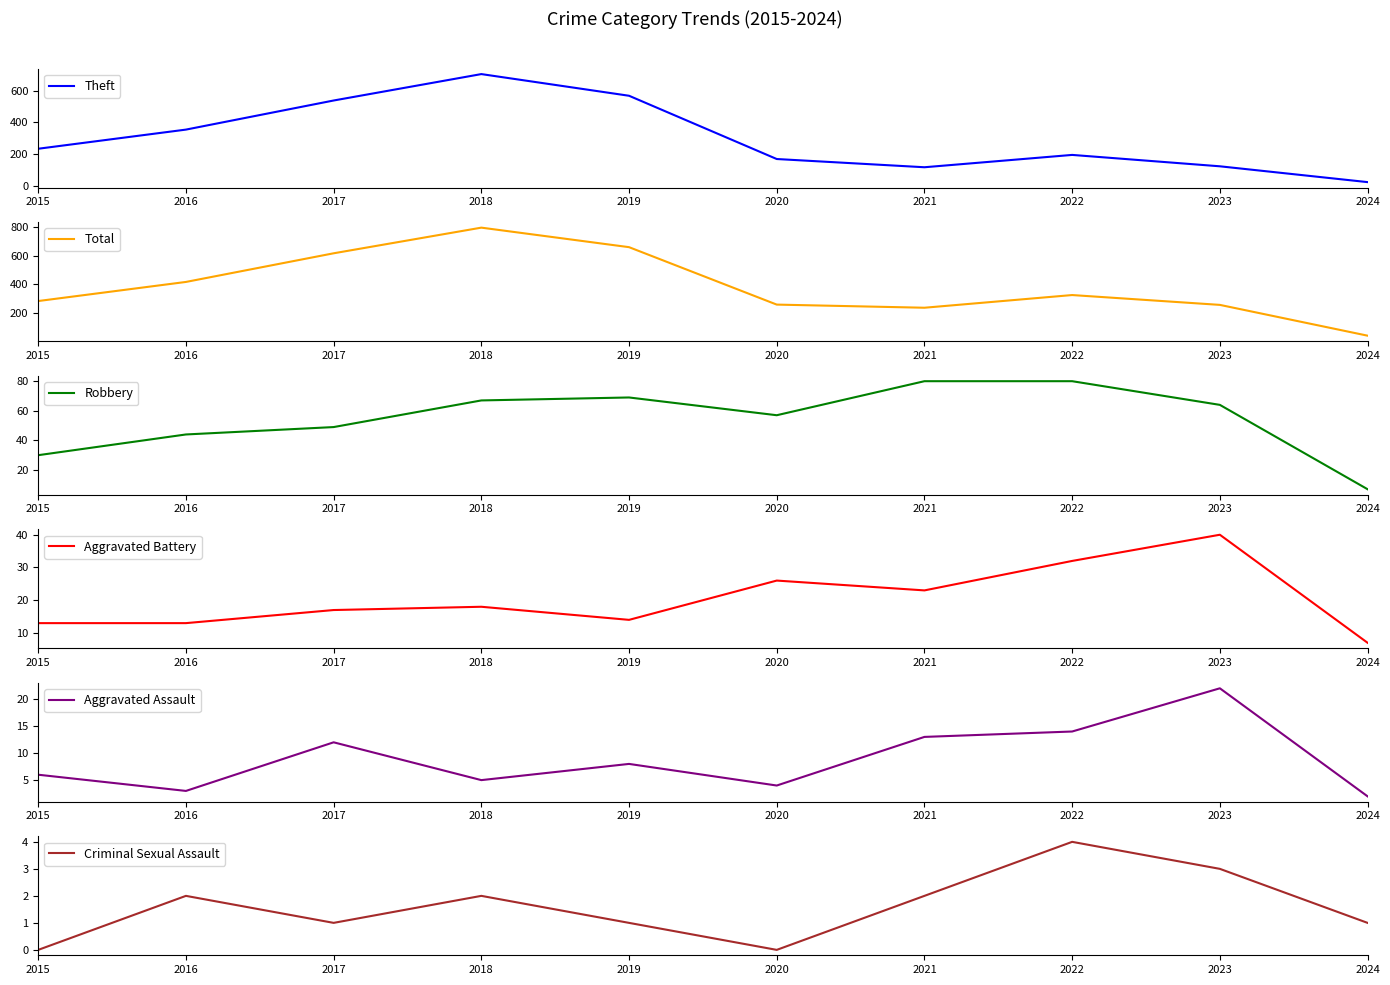

How many distinct data groups are displayed?

6